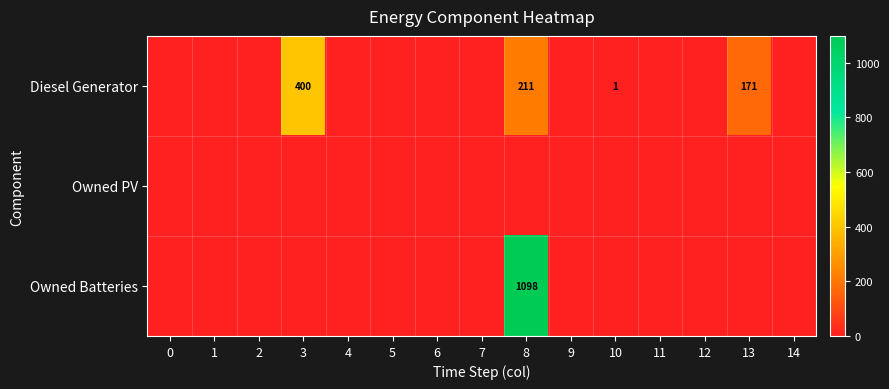

What is the difference between the Diesel Generator values at 3 and 10?

399